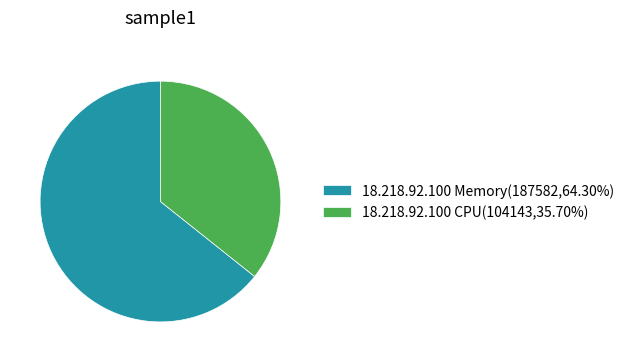

What is the ratio of the value at 18.218.92.100 Memory(187582,64.30%) to the value at 18.218.92.100 CPU(104143,35.70%)?

1.8